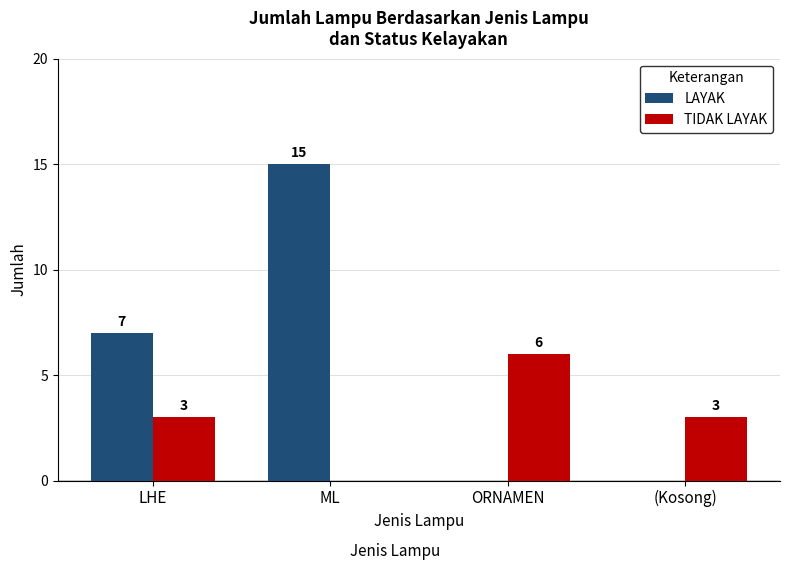

Which category has the highest value in the TIDAK LAYAK series?

ORNAMEN